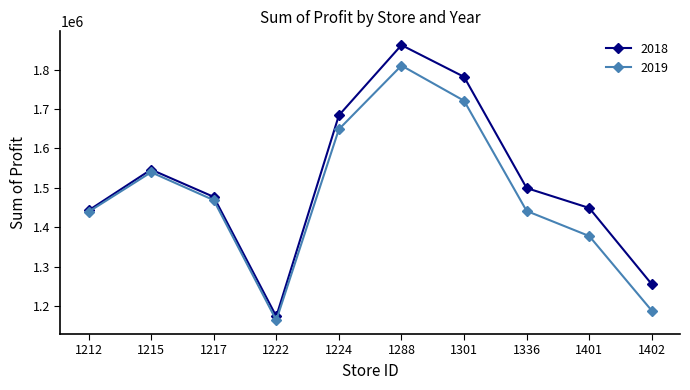

At which label is 2019 closest to 1487056?

1217